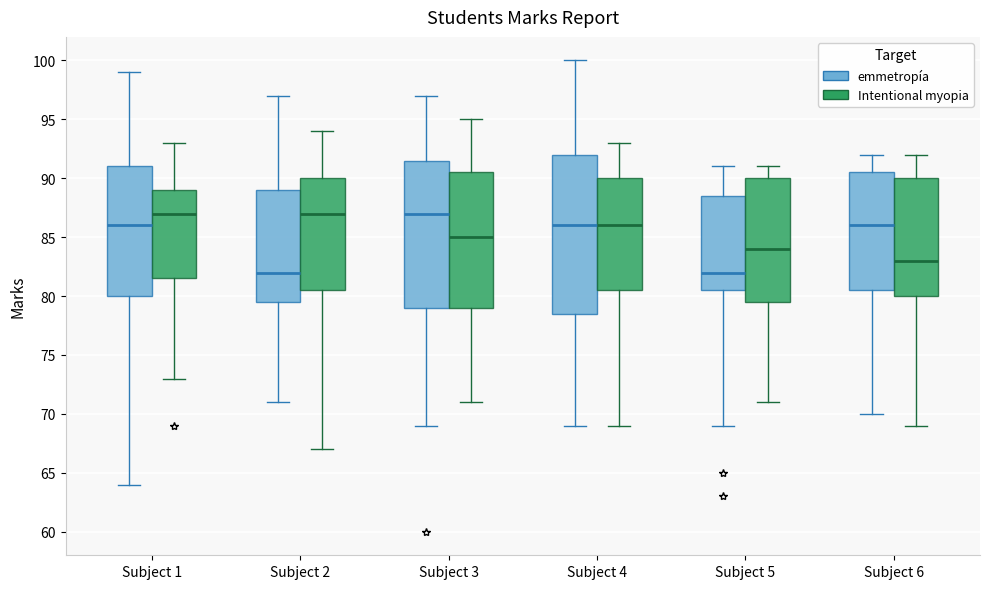

Reading left to right, read every box against the y-axis: the position of its median line, the range the box covers, and the ends of its whiskers. The values are not printed on the chart, so give them approximately, as read against the axis.

Subject 1 (emmetropía): median 86.0, box 80.0 to 91.0, whiskers 64.0 to 99.0
Subject 1 (Intentional myopia): median 87.0, box 81.5 to 89.0, whiskers 73.0 to 93.0
Subject 2 (emmetropía): median 82.0, box 79.5 to 89.0, whiskers 71.0 to 97.0
Subject 2 (Intentional myopia): median 87.0, box 80.5 to 90.0, whiskers 67.0 to 94.0
Subject 3 (emmetropía): median 87.0, box 79.0 to 91.5, whiskers 69.0 to 97.0
Subject 3 (Intentional myopia): median 85.0, box 79.0 to 90.5, whiskers 71.0 to 95.0
Subject 4 (emmetropía): median 86.0, box 78.5 to 92.0, whiskers 69.0 to 100.0
Subject 4 (Intentional myopia): median 86.0, box 80.5 to 90.0, whiskers 69.0 to 93.0
Subject 5 (emmetropía): median 82.0, box 80.5 to 88.5, whiskers 69.0 to 91.0
Subject 5 (Intentional myopia): median 84.0, box 79.5 to 90.0, whiskers 71.0 to 91.0
Subject 6 (emmetropía): median 86.0, box 80.5 to 90.5, whiskers 70.0 to 92.0
Subject 6 (Intentional myopia): median 83.0, box 80.0 to 90.0, whiskers 69.0 to 92.0